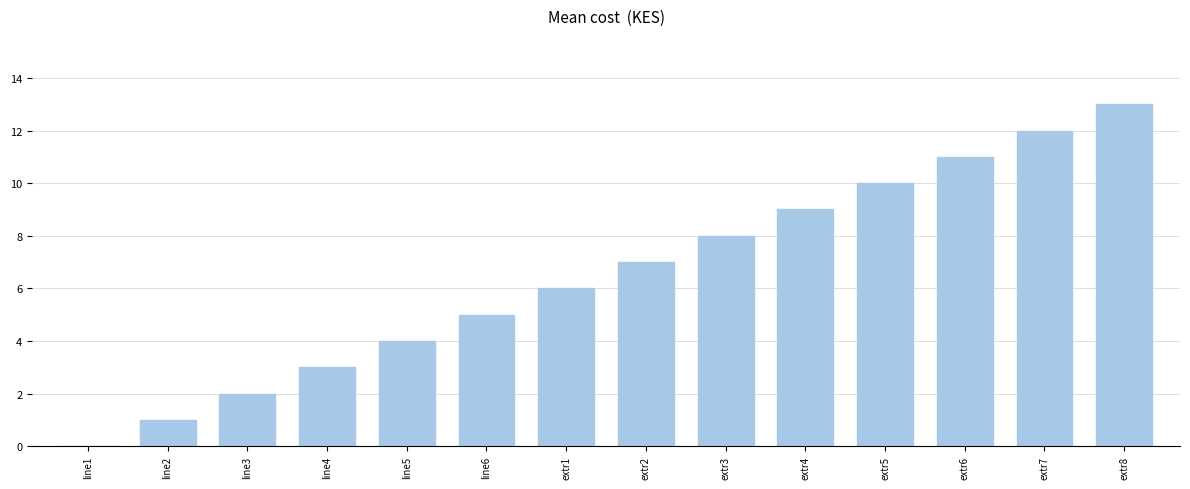

Which has a higher value, extr1 or extr4?

extr4